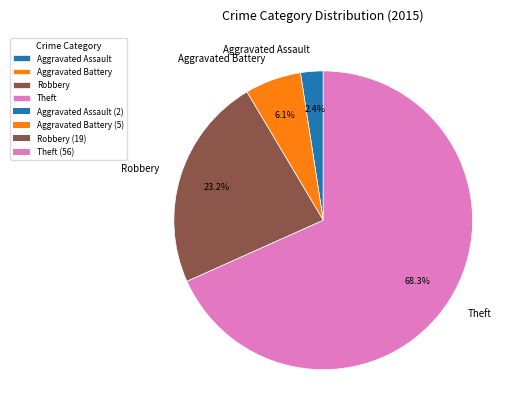

What is the ratio of the value at Robbery to the value at Aggravated Battery?

3.8